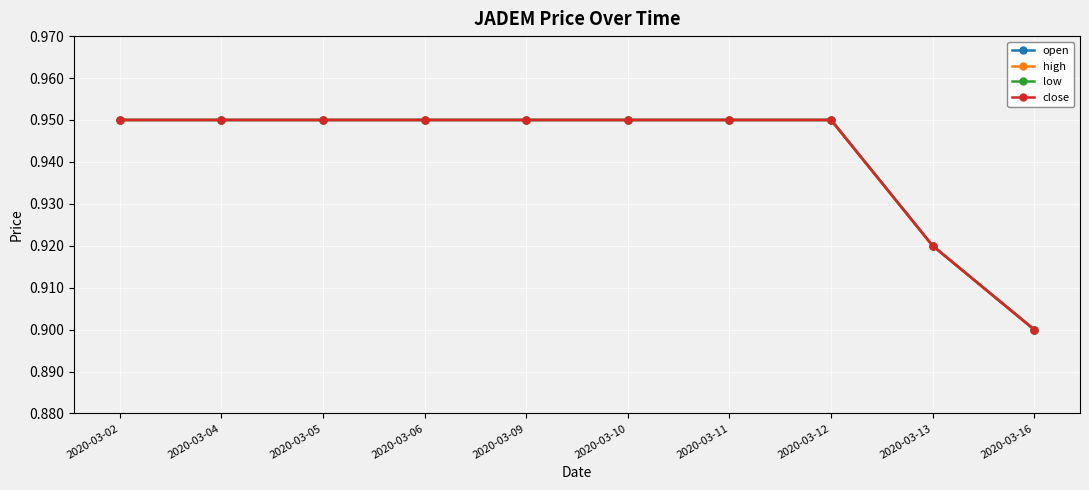

Is this an area chart (filled region under the line)?

No